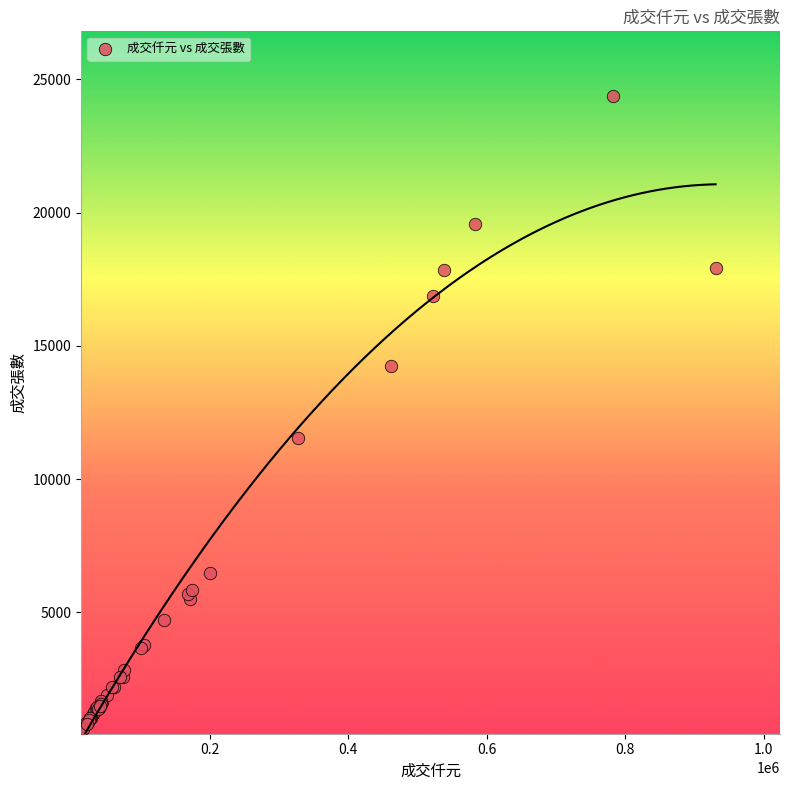

What Y value in the scatter plot is closest to 12497?

11553